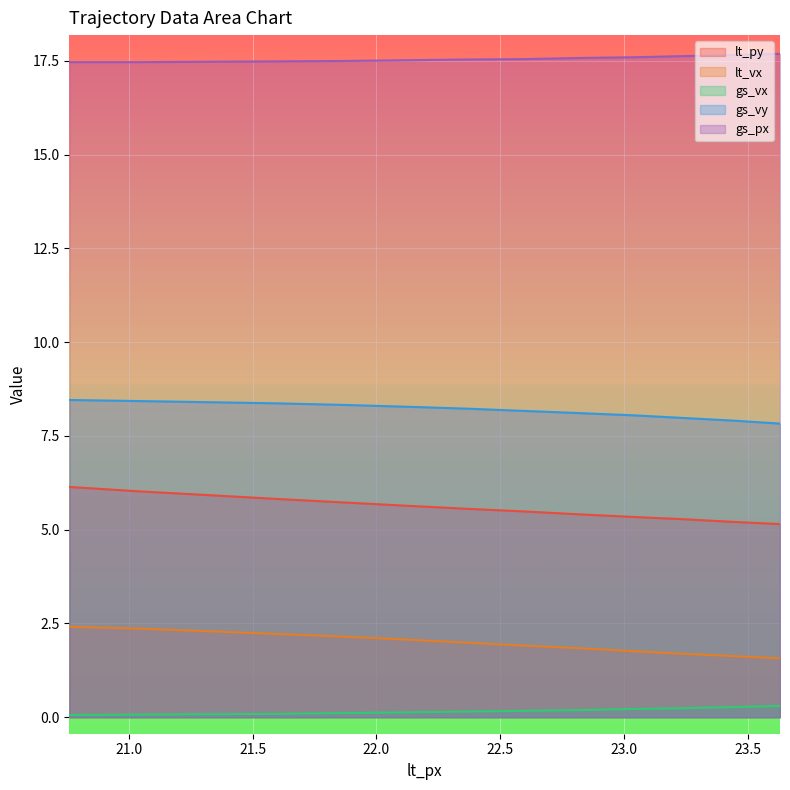

Which series has the largest total across all categories?

gs_px